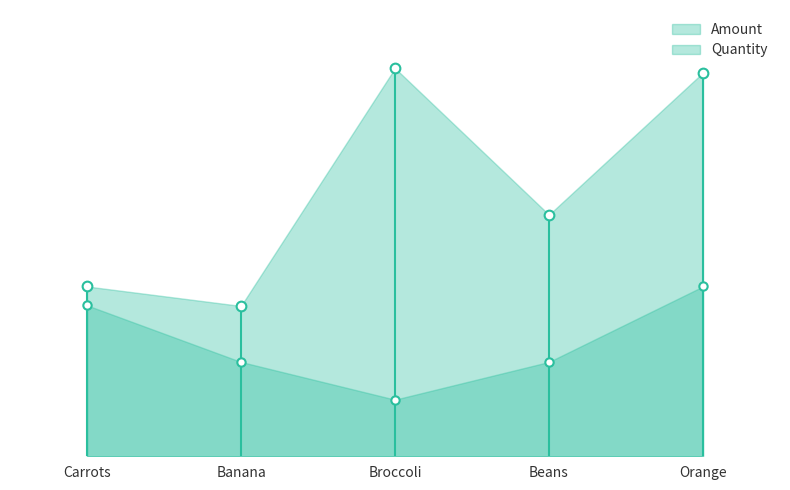

Does the chart have visible grid lines?

No